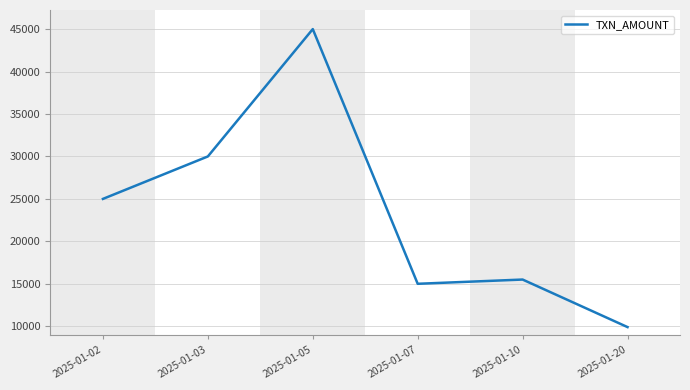

What is the change in value from 2025-01-07 to 2025-01-10?

+500